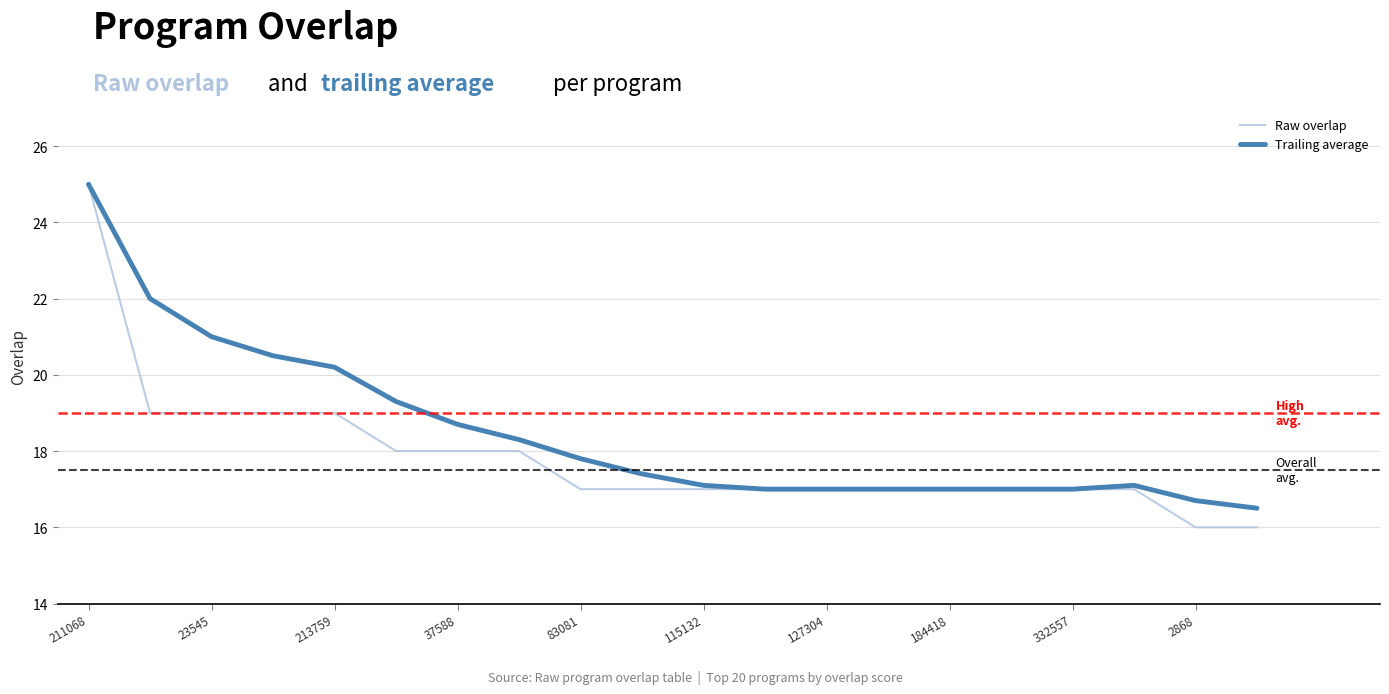

What are all the series names shown in the legend?

Raw overlap, Trailing average